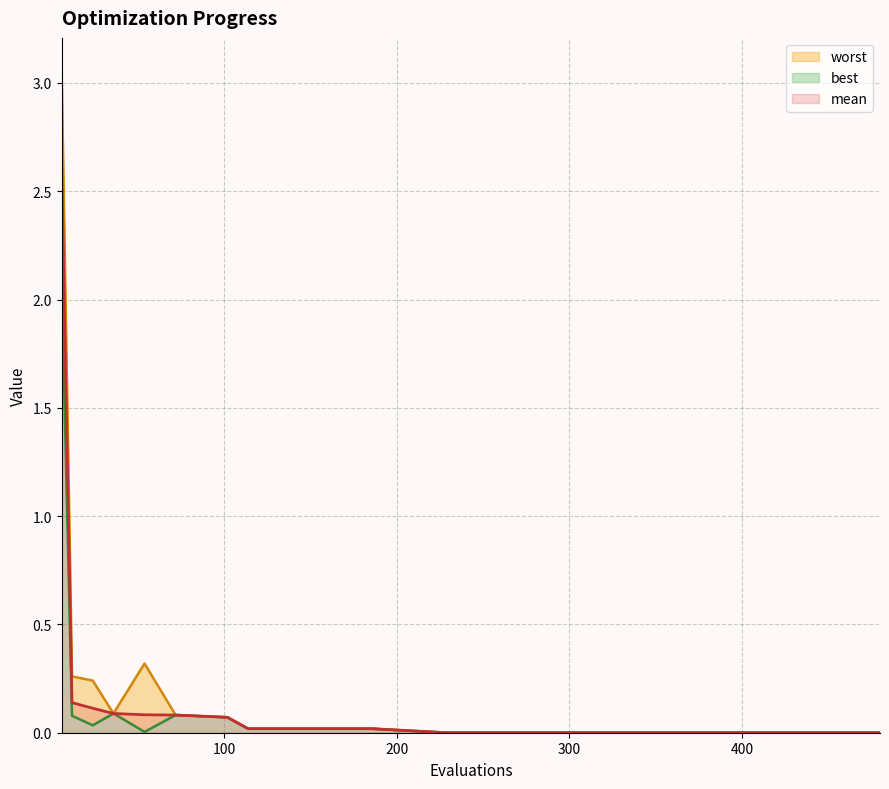

At which label is worst closest to 1?

54